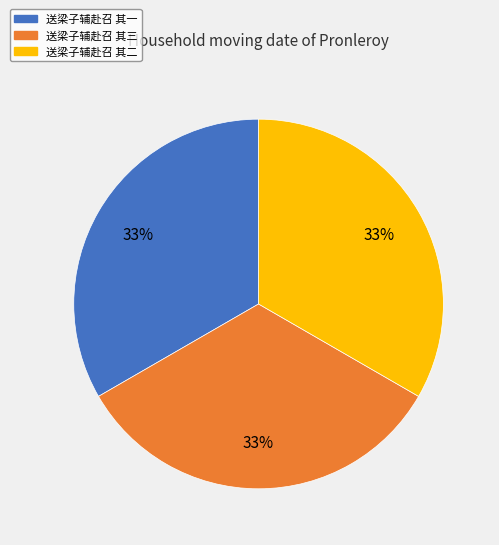

Do 送梁子辅赴召 其三 and 送梁子辅赴召 其二 together represent more than half of the pie?

Yes